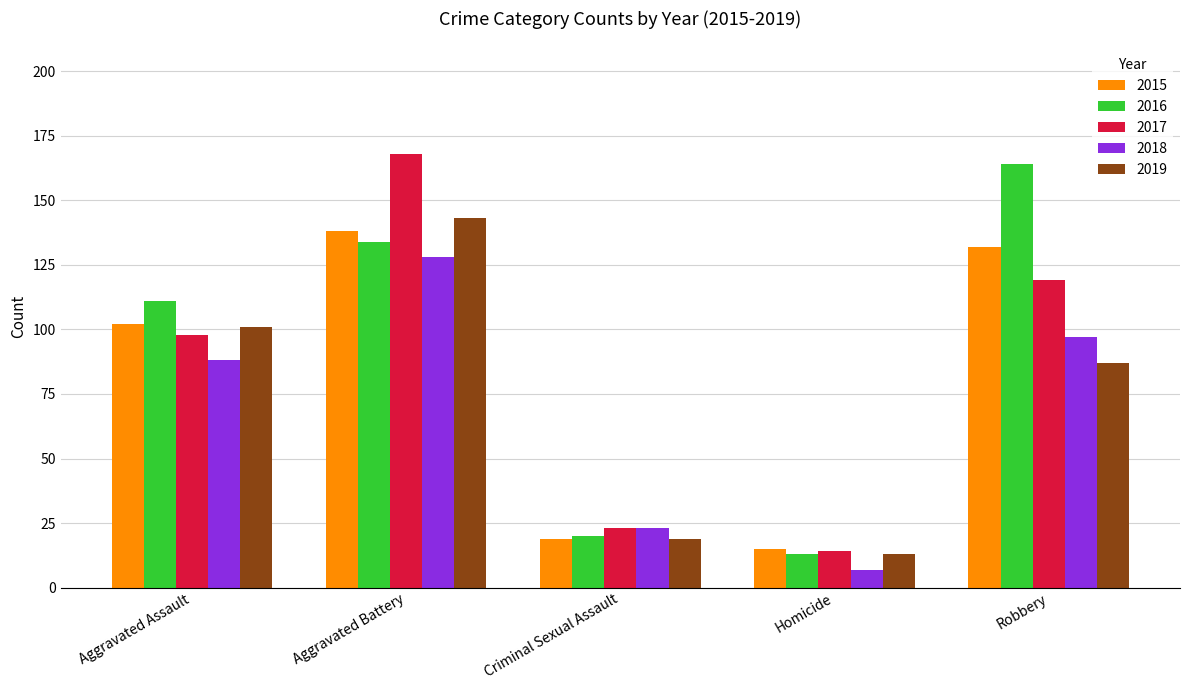

At how many categories does at least one series exceed 24?

3